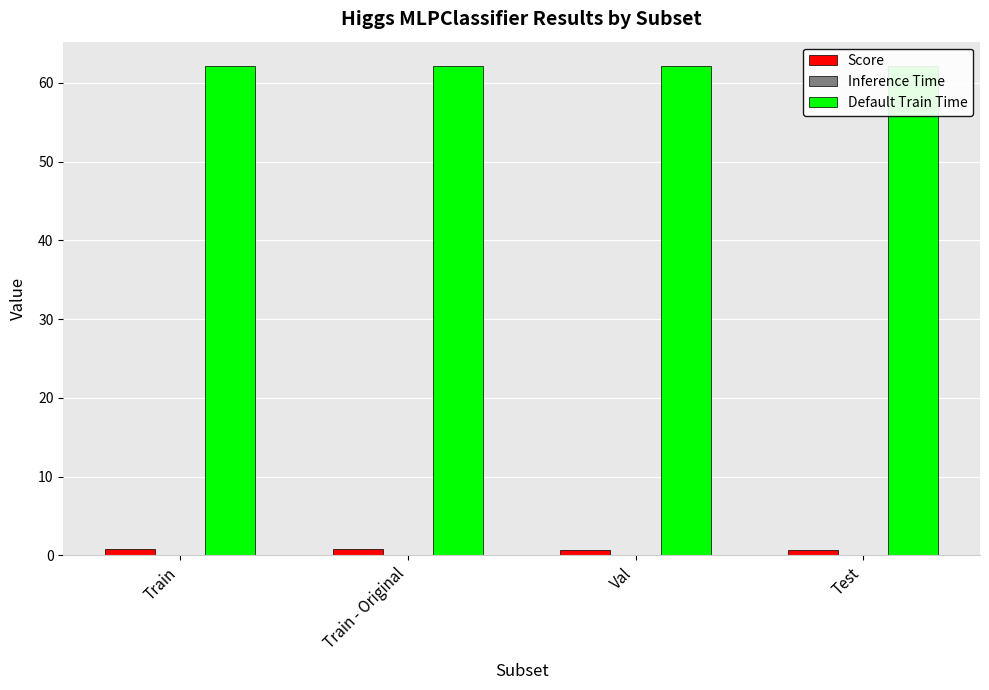

How many bars are there in each group?

3